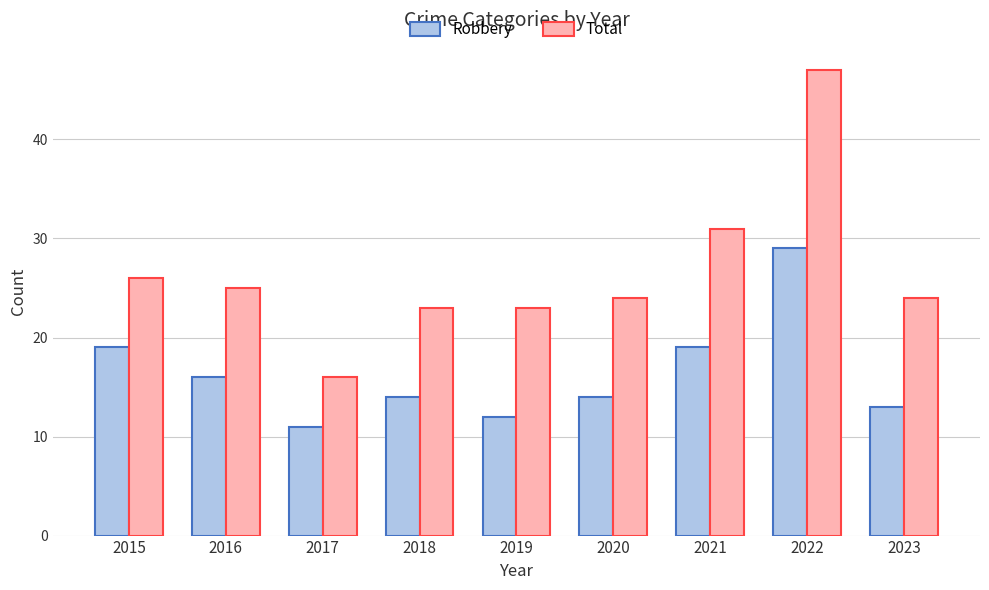

Reading right to left, list all the values displayed in this chart.

Robbery: 13	29	19	14	12	14	11	16	19
Total: 24	47	31	24	23	23	16	25	26